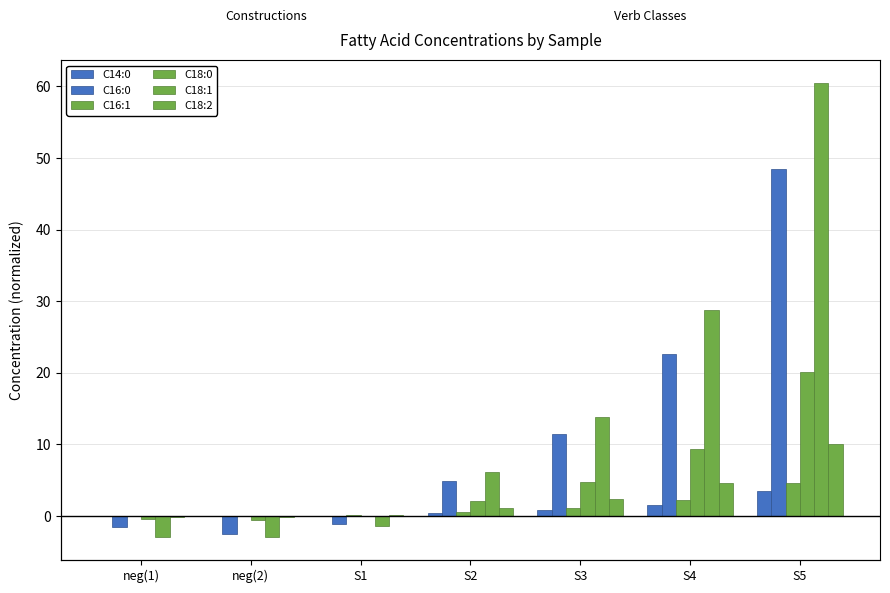

What position from the right is S5?

1